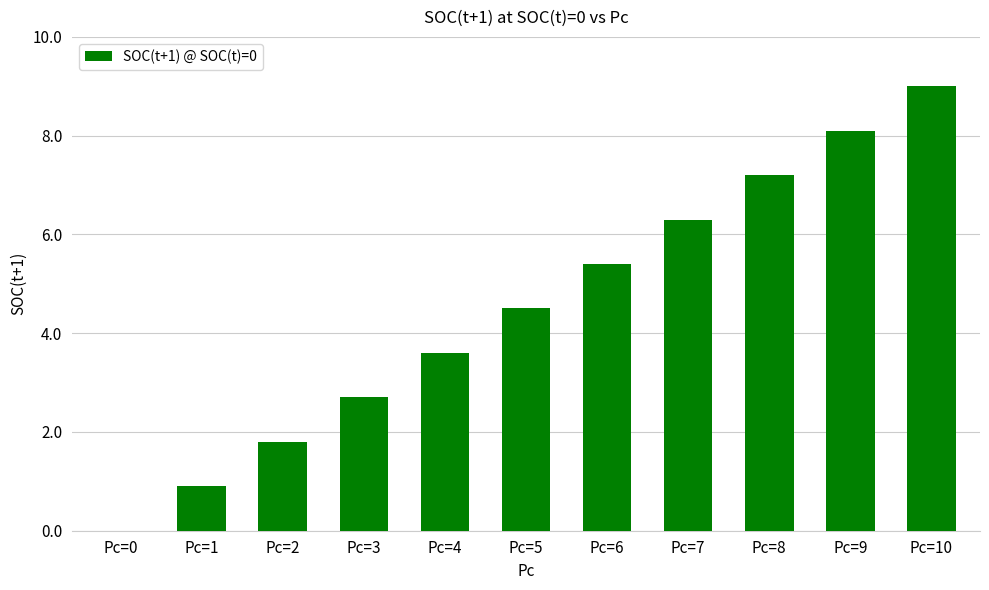

What is the difference between the values at Pc=1 and Pc=6?

4.5